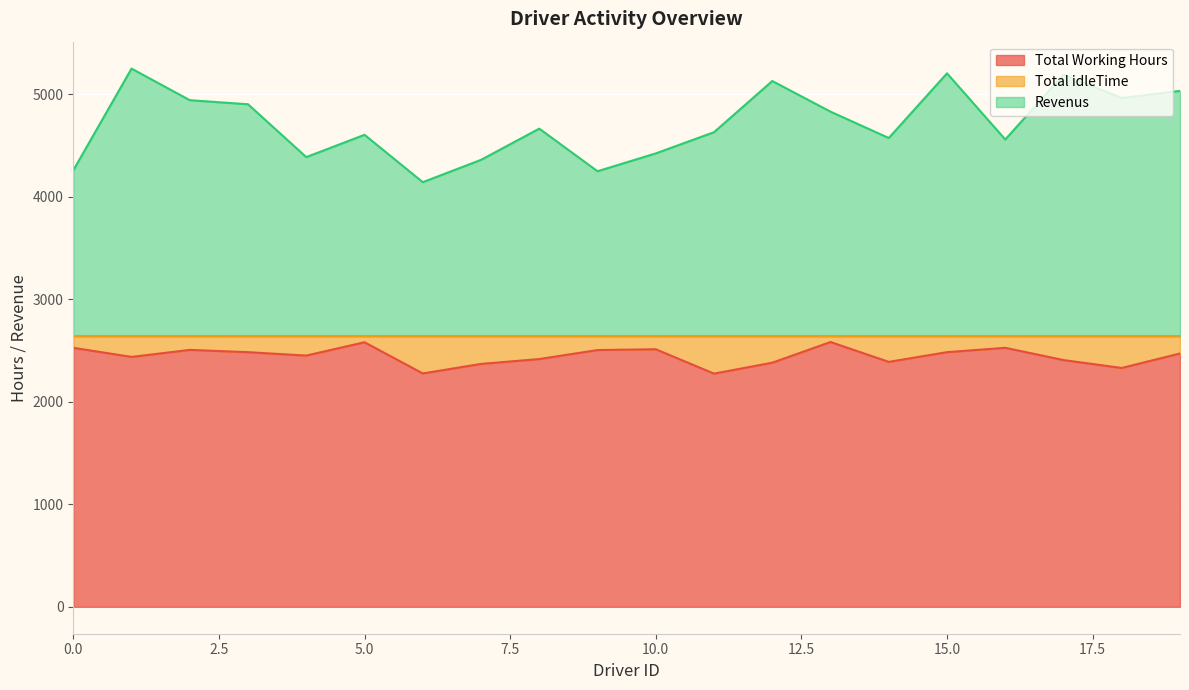

Rank the series by their maximum value, from lowest to highest.

Total Working Hours, Revenus